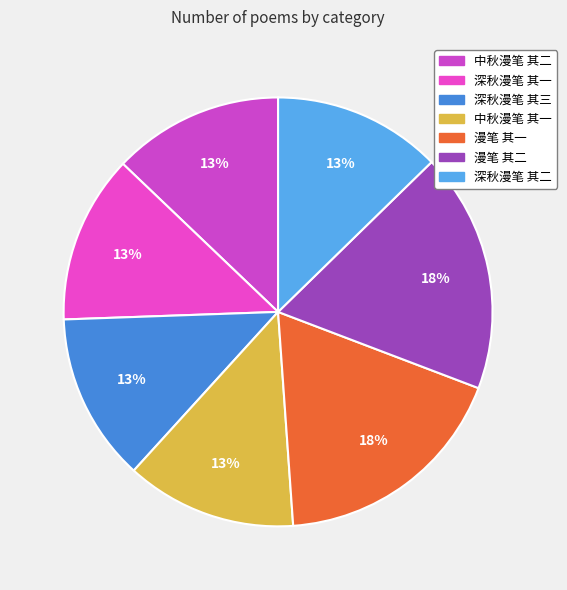

Is there a majority slice in this chart?

No